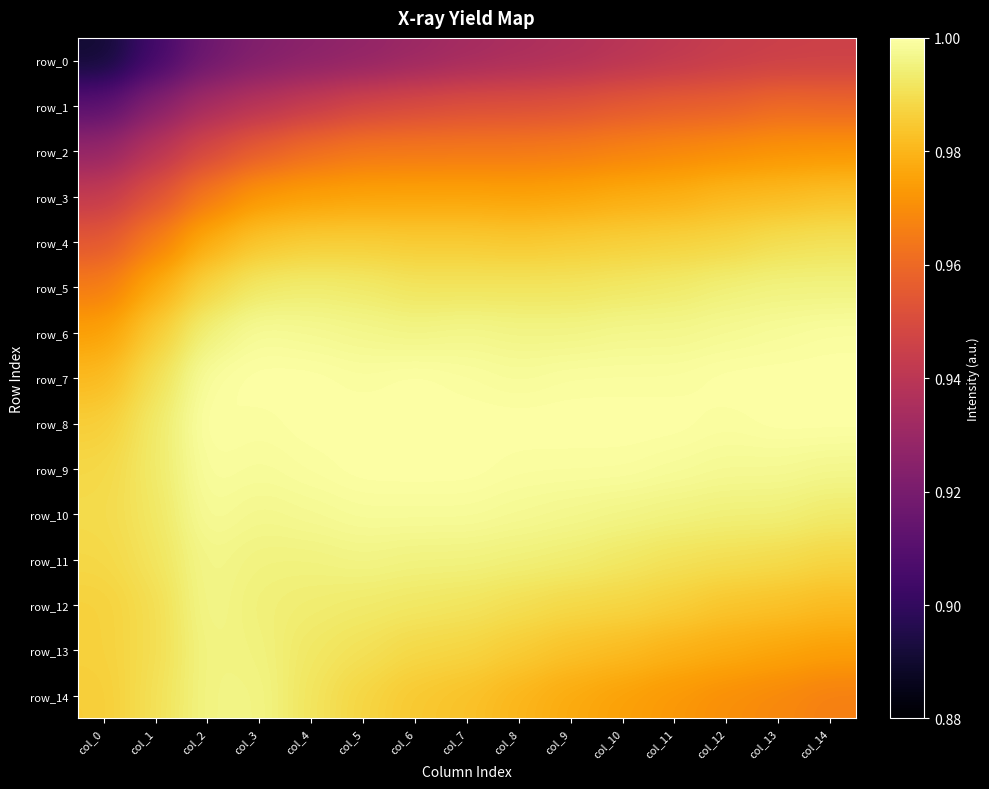

Is it true that row_11 equals 0.4 at col_4?

False